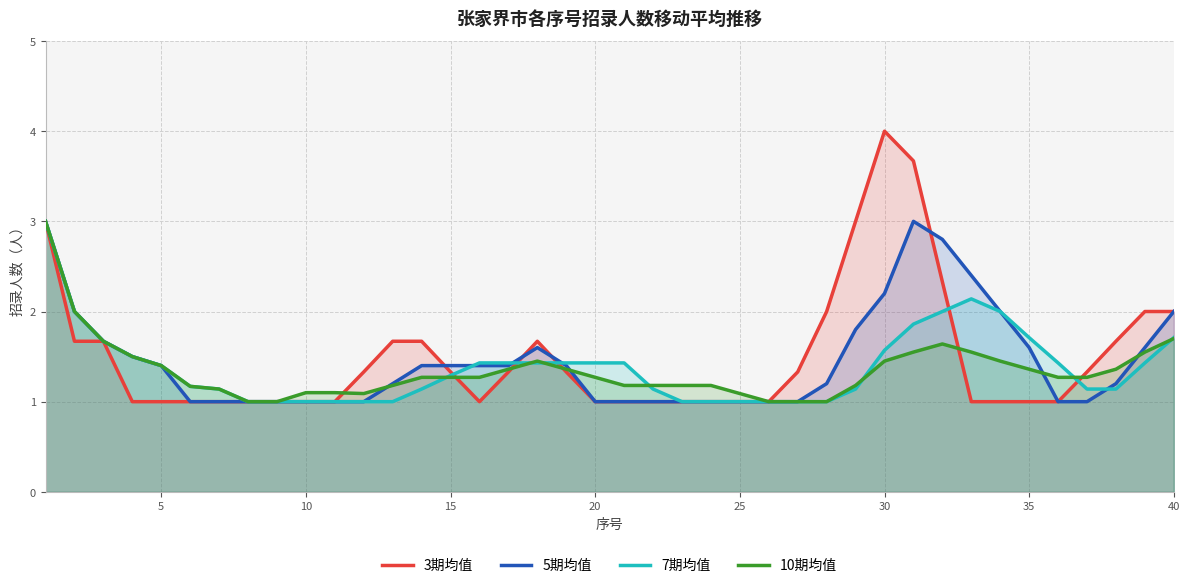

How many data points does each series have?

40